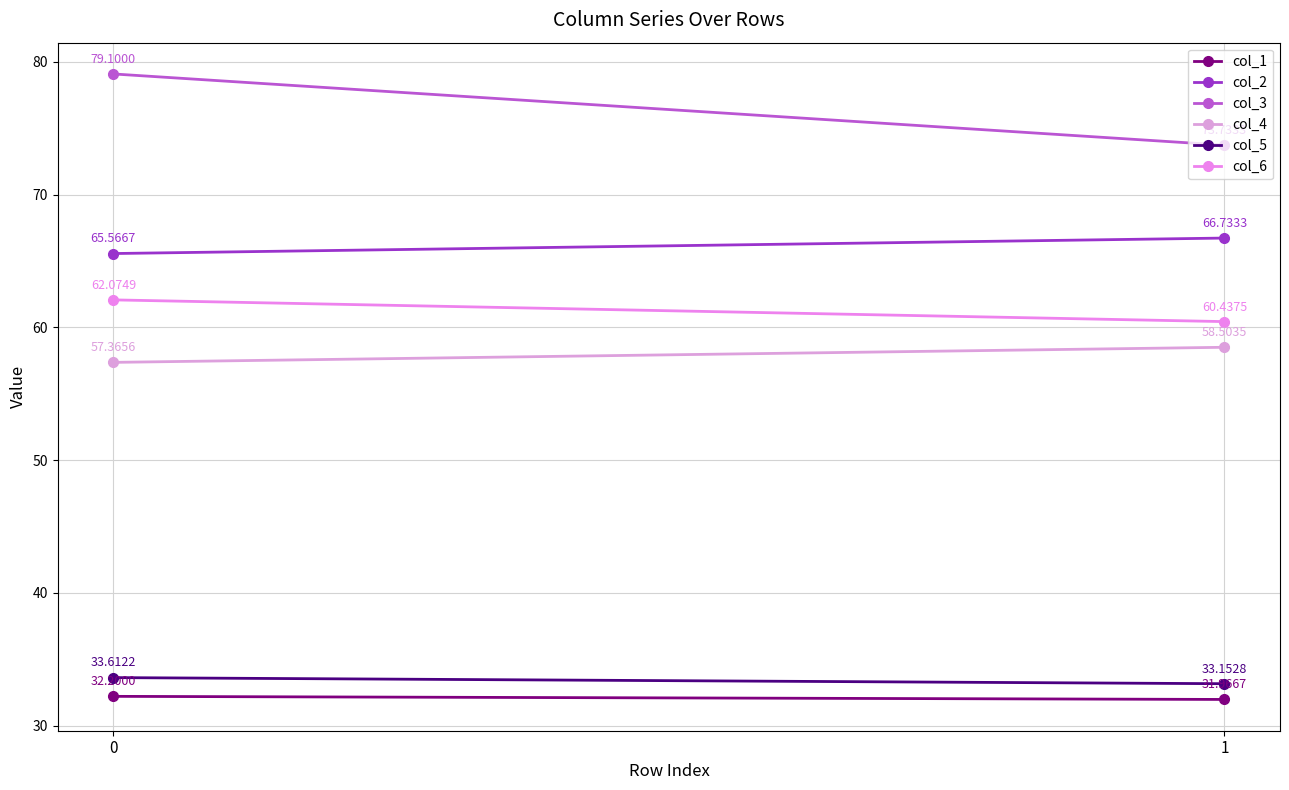

The col_3 series shows 39.7 at 0. True or false?

False